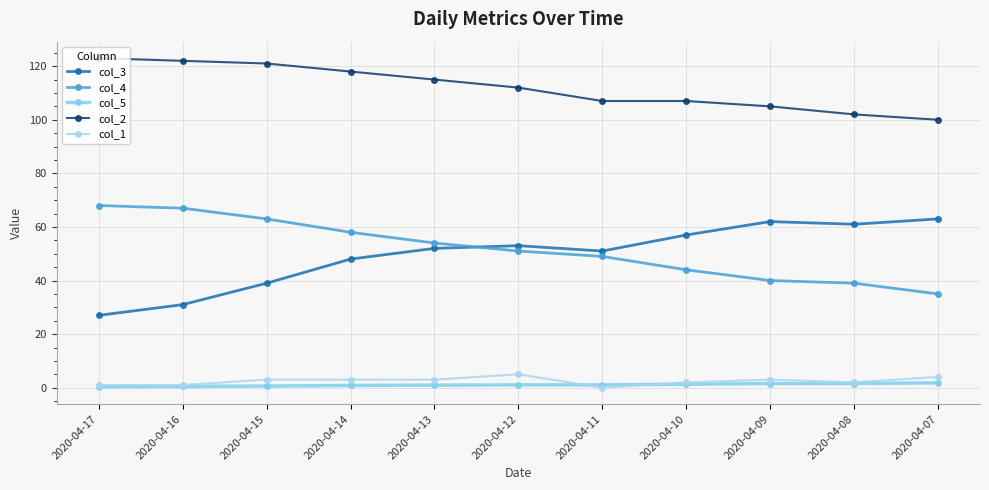

What is the maximum value shown in the chart?

123.0